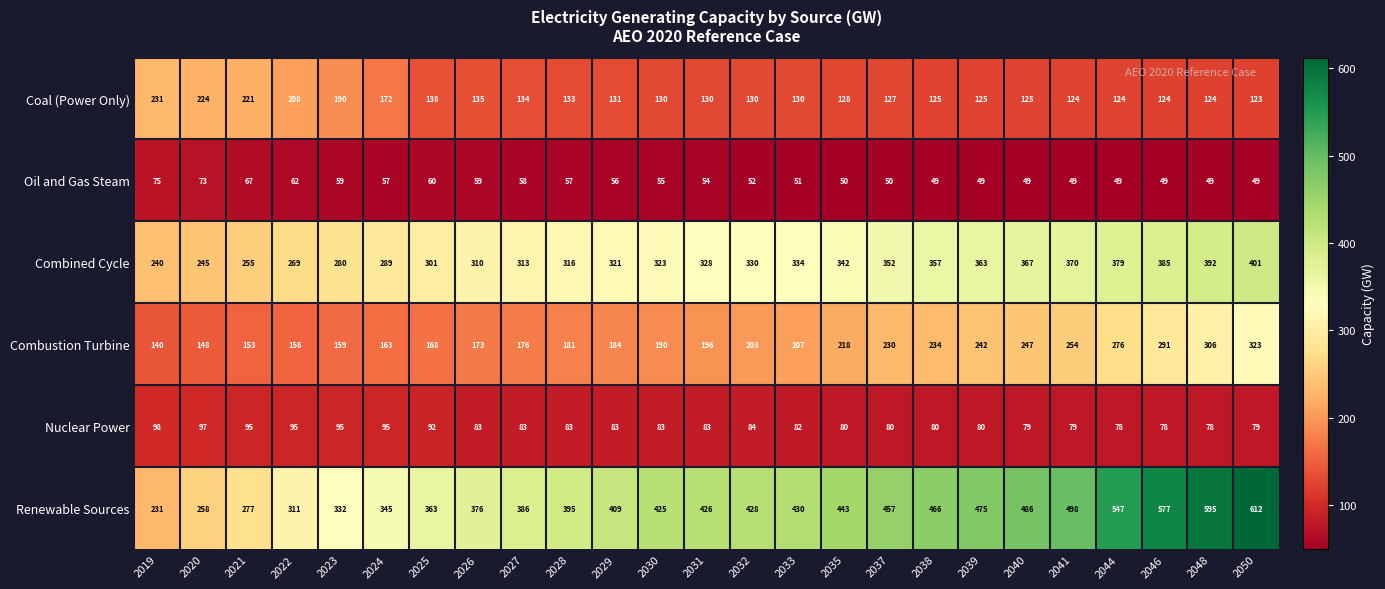

Which series has the widest spread of values?

Renewable Sources